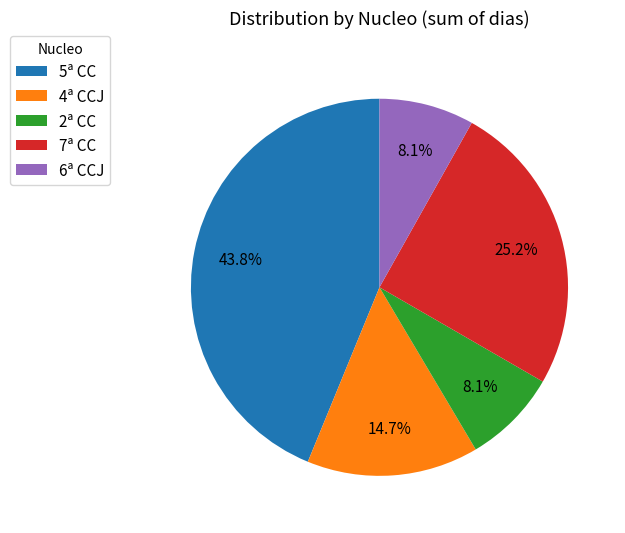

How many segments does this pie chart have?

5